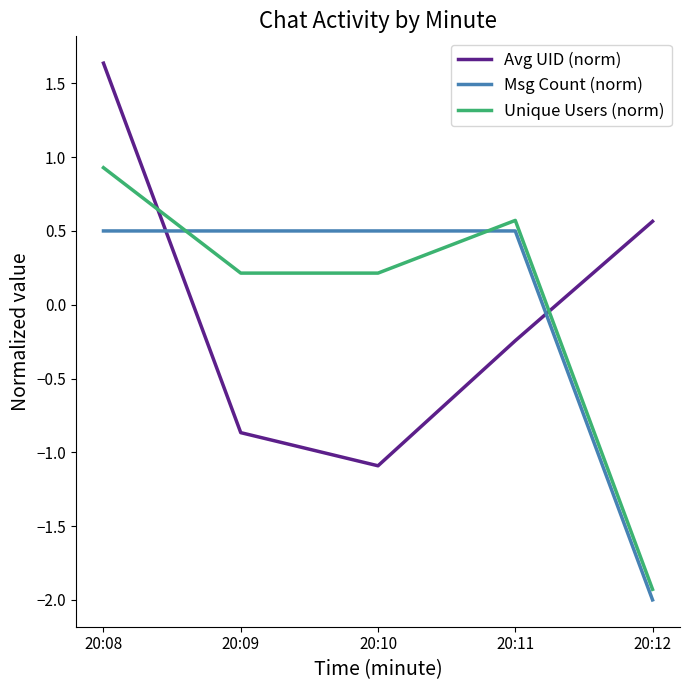

At which category is the sum across all series the highest?

20:08